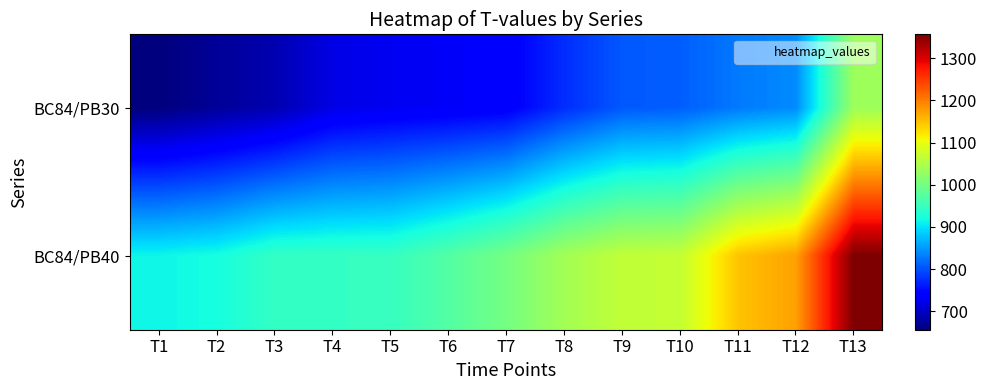

List the series in order of their overall mean, lowest first.

BC84/PB30, BC84/PB40